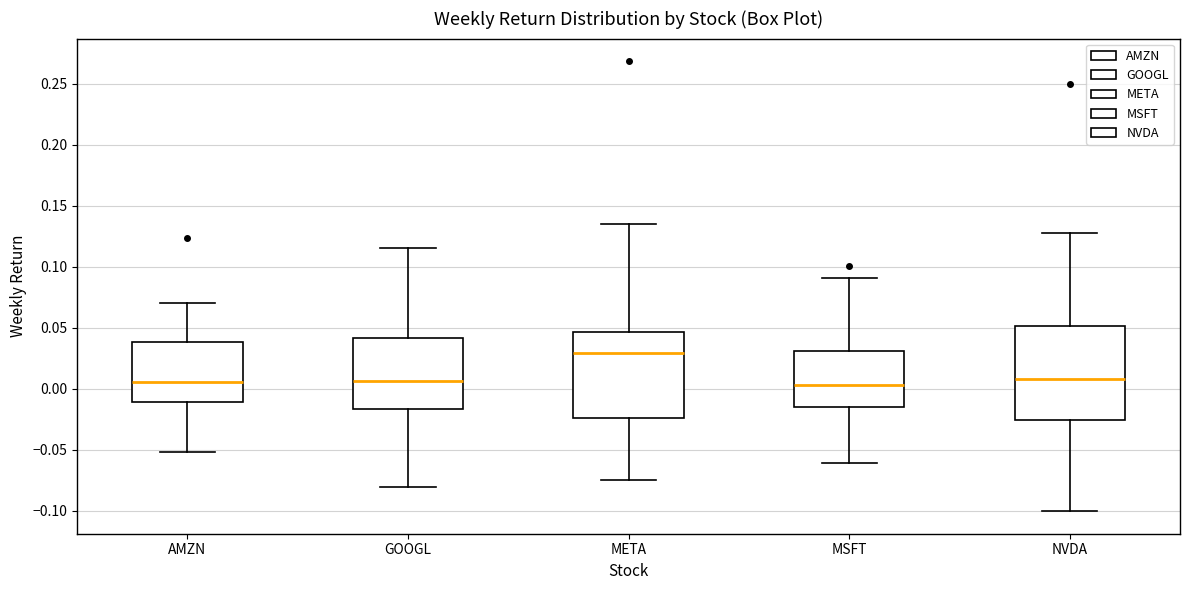

Reading left to right, transcribe this box plot: for each box, give where its median line is, the range the box spans, and where its two whiskers end, as read against the y-axis. The values are not printed on the chart, so give them approximately, as read against the axis.

AMZN: median 0.005, box -0.010 to 0.040, whiskers -0.050 to 0.070
GOOGL: median 0.005, box -0.015 to 0.040, whiskers -0.080 to 0.115
META: median 0.030, box -0.025 to 0.045, whiskers -0.075 to 0.135
MSFT: median 0.005, box -0.015 to 0.030, whiskers -0.060 to 0.090
NVDA: median 0.010, box -0.025 to 0.050, whiskers -0.100 to 0.125